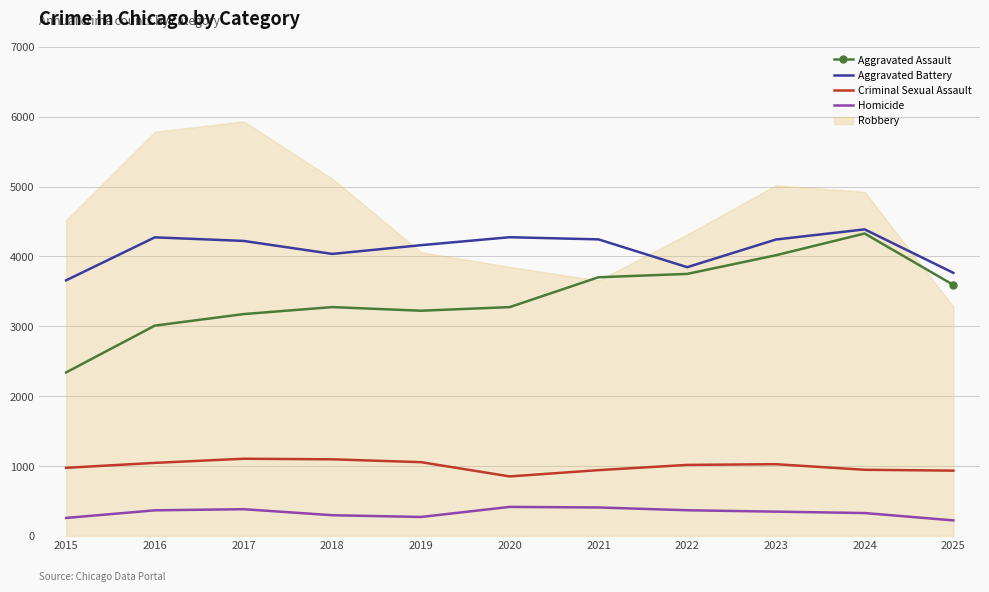

Is the value of Aggravated Assault at 2023 greater than the value of Aggravated Battery at 2025?

Yes